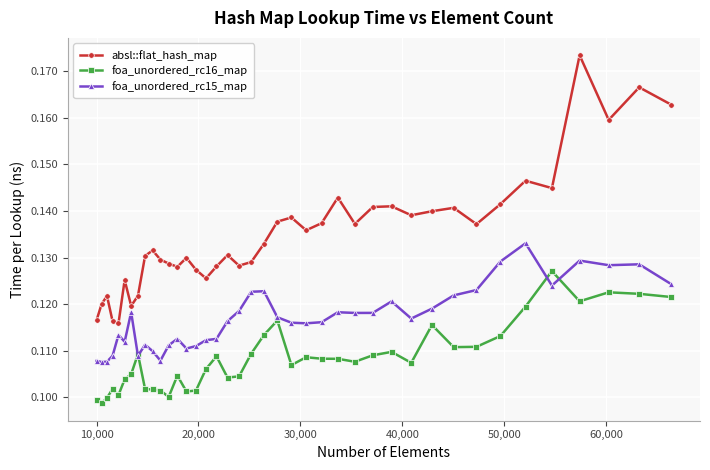

How many foa_unordered_rc15_map values are between 0 and 1?

40